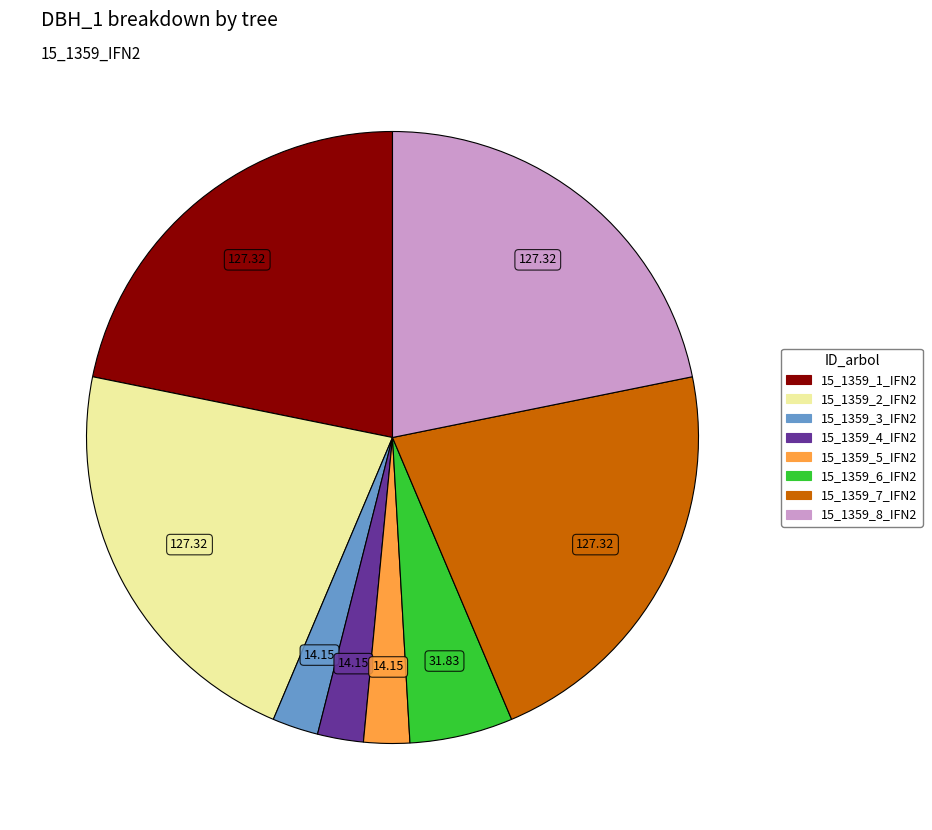

Between 15_1359_2_IFN2 and 15_1359_6_IFN2, which is larger?

15_1359_2_IFN2